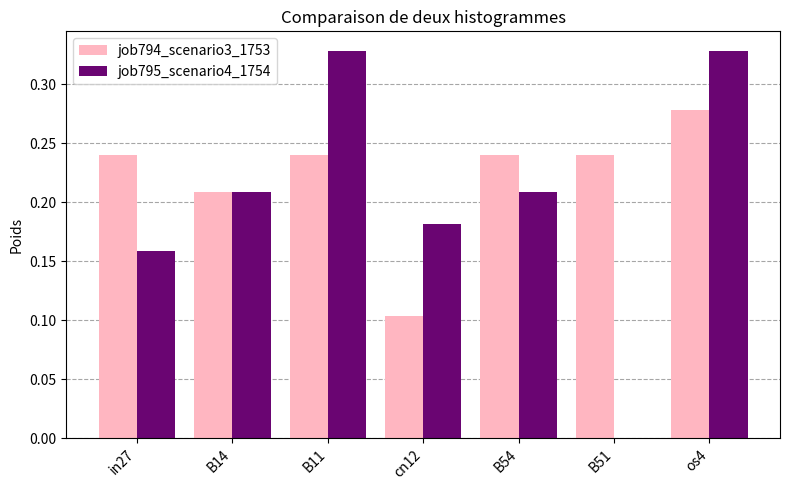

What is the sum of the job794_scenario3_1753 values at B54 and B51?

0.5